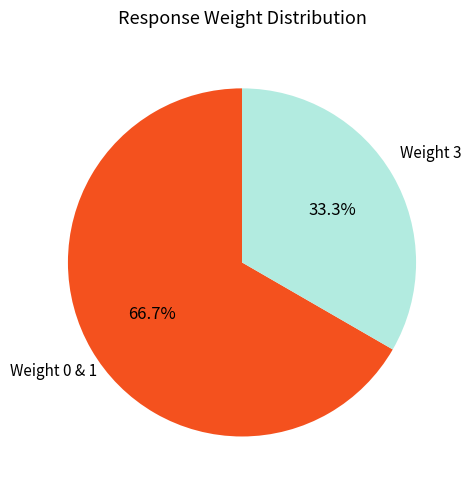

Is there a majority slice in this chart?

Yes